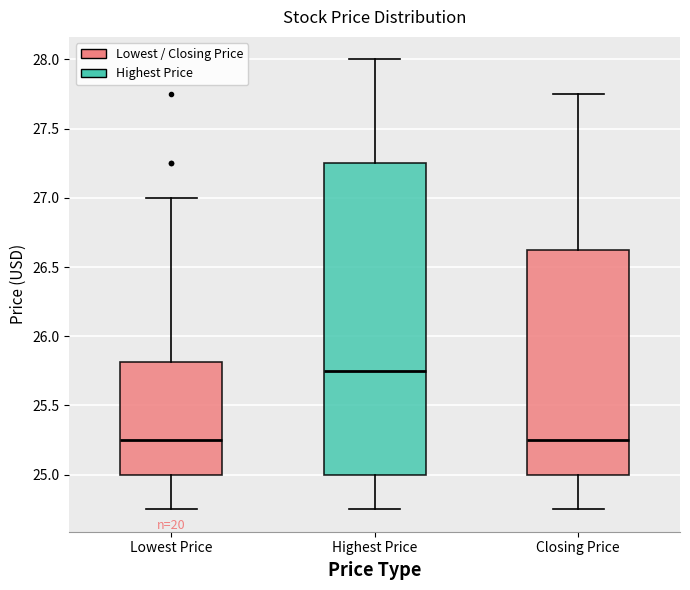

Reading left to right, read every box against the y-axis: the position of its median line, the range the box covers, and the ends of its whiskers. The values are not printed on the chart, so give them approximately, as read against the axis.

Lowest Price: median 25.25, box 25.00 to 25.80, whiskers 24.75 to 27.00
Highest Price: median 25.75, box 25.00 to 27.25, whiskers 24.75 to 28.00
Closing Price: median 25.25, box 25.00 to 26.65, whiskers 24.75 to 27.75